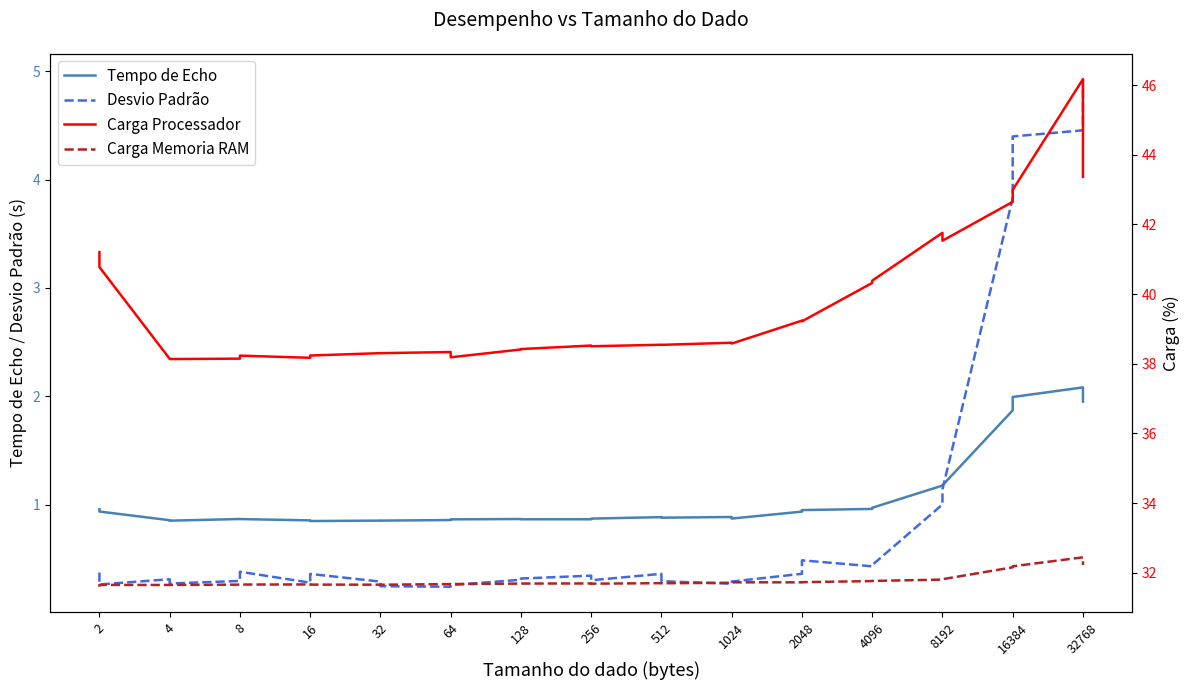

What is the difference between the maximum and minimum values in the Carga Memoria RAM series?

0.8